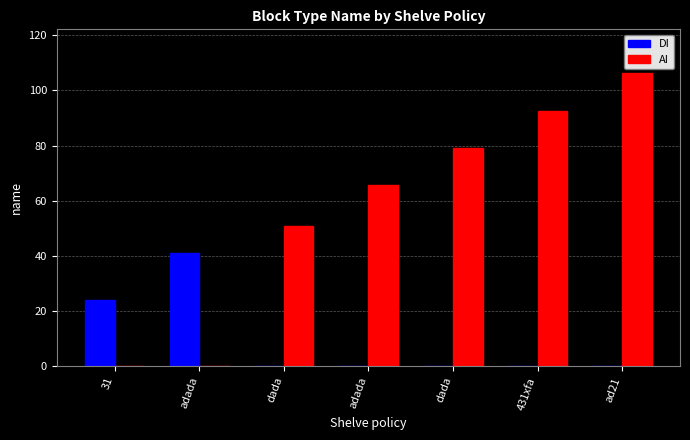

Reading left to right, list all the values displayed in this chart.

DI: 24.0	41.0	0.0	0.0	0.0	0.0	0.0
AI: 0.0	0.0	51.0	65.7	79.2	92.7	106.2